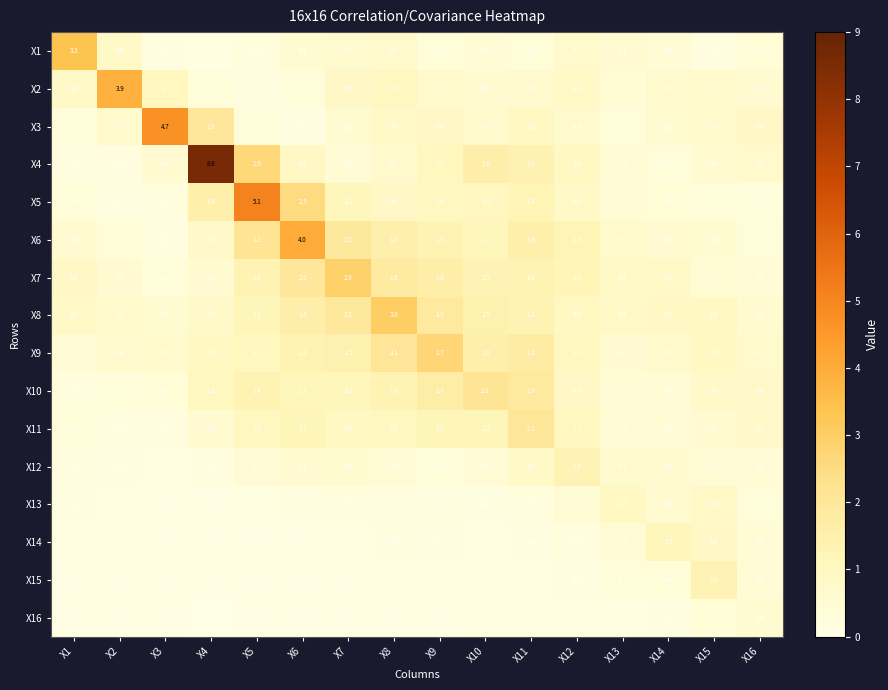

What is the difference between the highest and lowest values at X14?

0.9